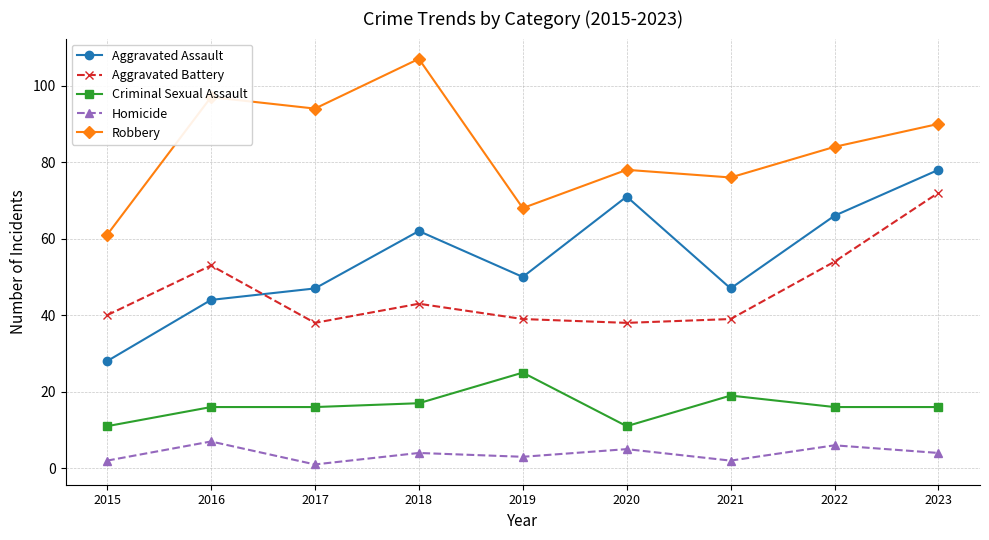

Reading left to right, list all the values displayed in this chart.

Aggravated Assault: 2015=28	2016=44	2017=47	2018=62	2019=50	2020=71	2021=47	2022=66	2023=78
Aggravated Battery: 2015=40	2016=53	2017=38	2018=43	2019=39	2020=38	2021=39	2022=54	2023=72
Criminal Sexual Assault: 2015=11	2016=16	2017=16	2018=17	2019=25	2020=11	2021=19	2022=16	2023=16
Homicide: 2015=2	2016=7	2017=1	2018=4	2019=3	2020=5	2021=2	2022=6	2023=4
Robbery: 2015=61	2016=97	2017=94	2018=107	2019=68	2020=78	2021=76	2022=84	2023=90